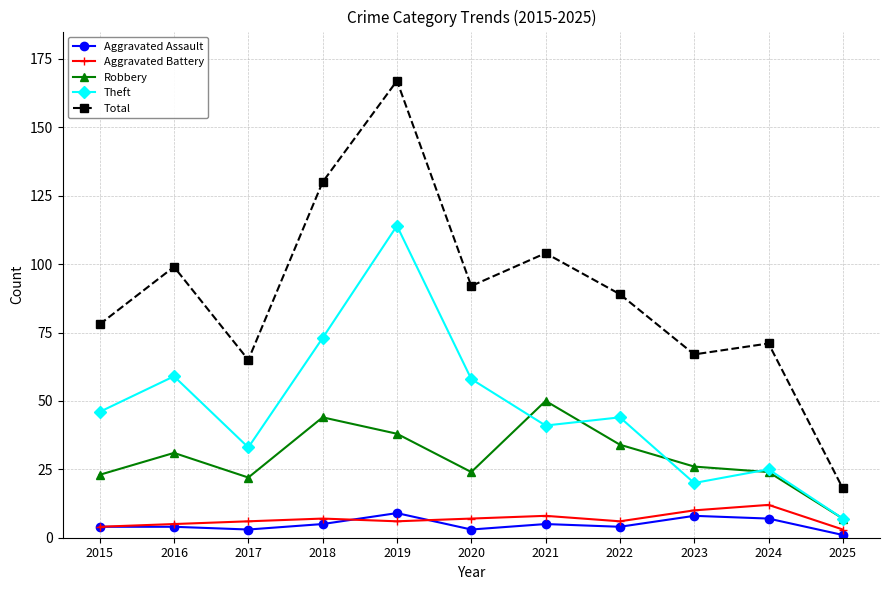

Count the number of categories in the chart.

11